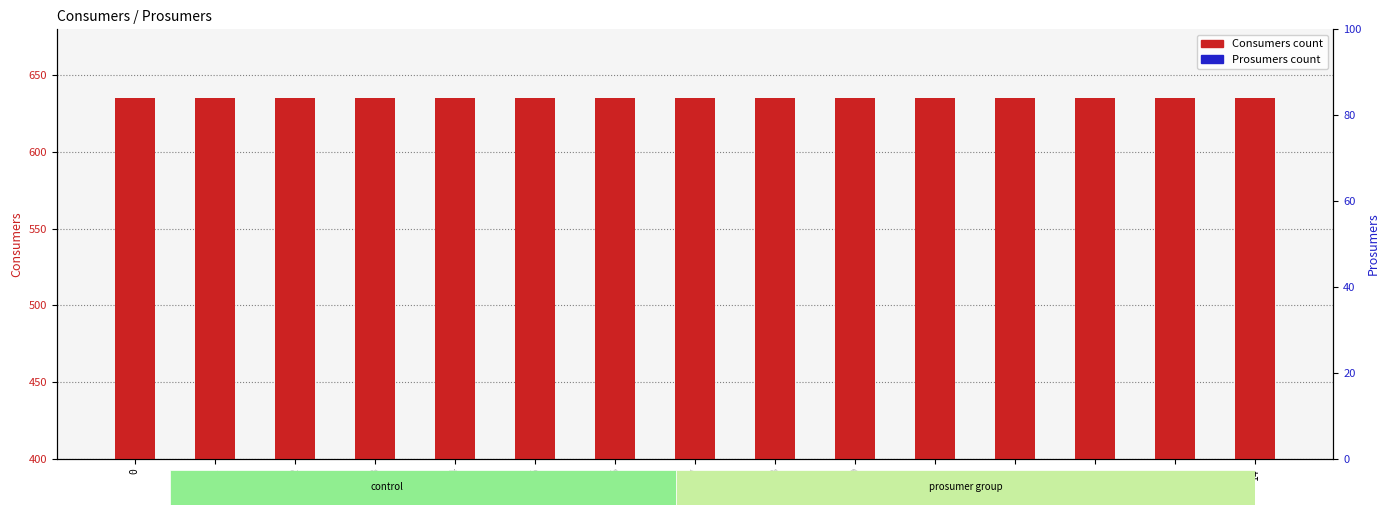

At how many categories does at least one series exceed 595?

15